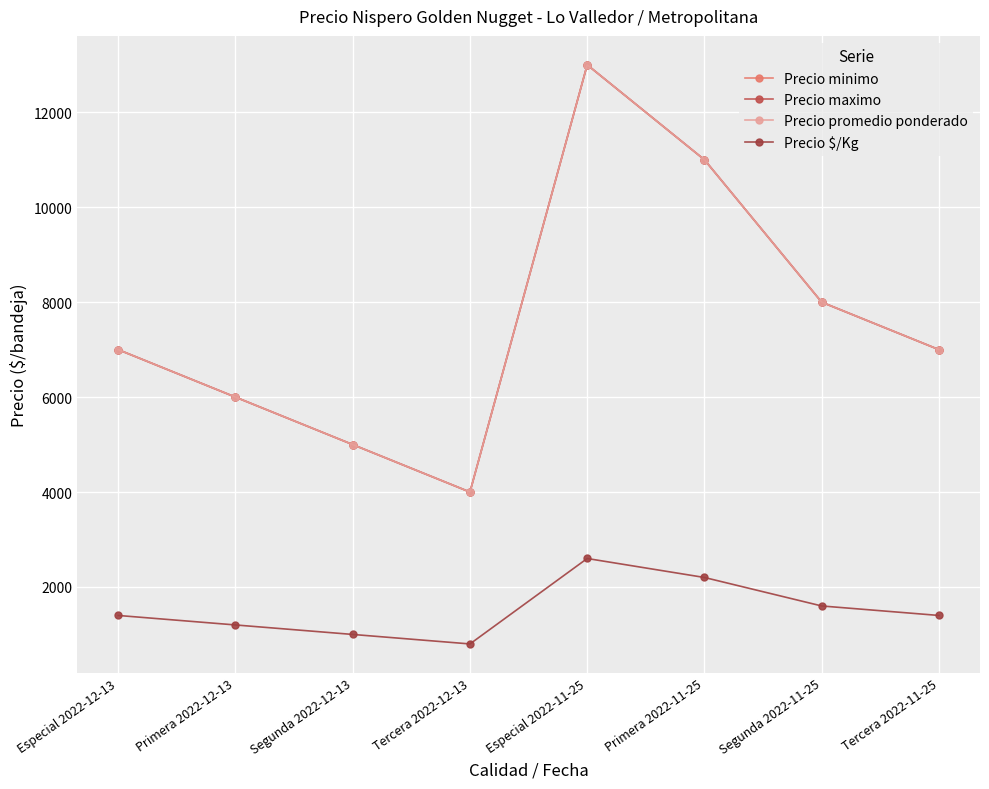

Does the chart have visible grid lines?

Yes